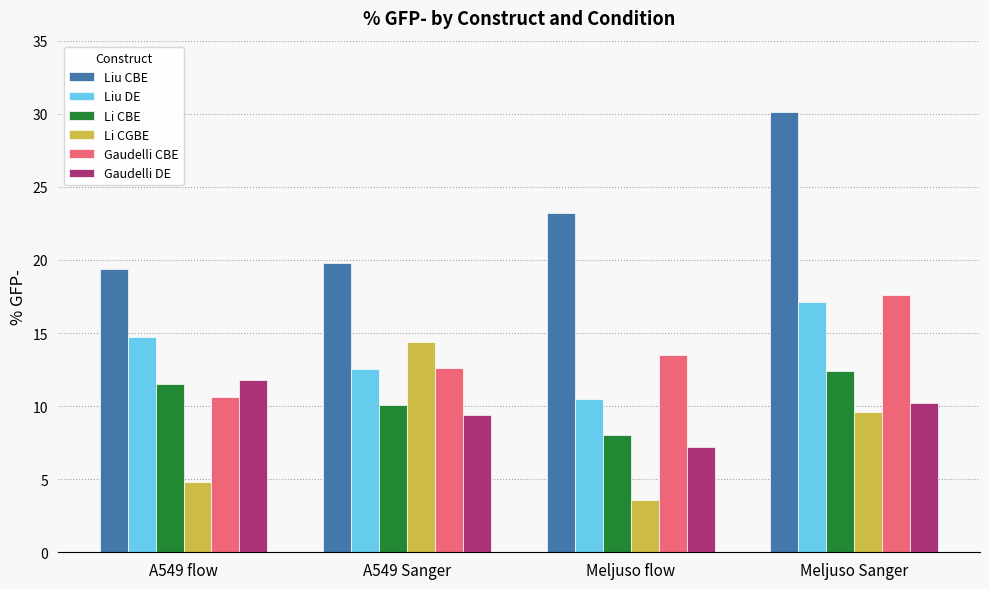

Which series changed the most between A549 flow and Meljuso flow?

Gaudelli DE